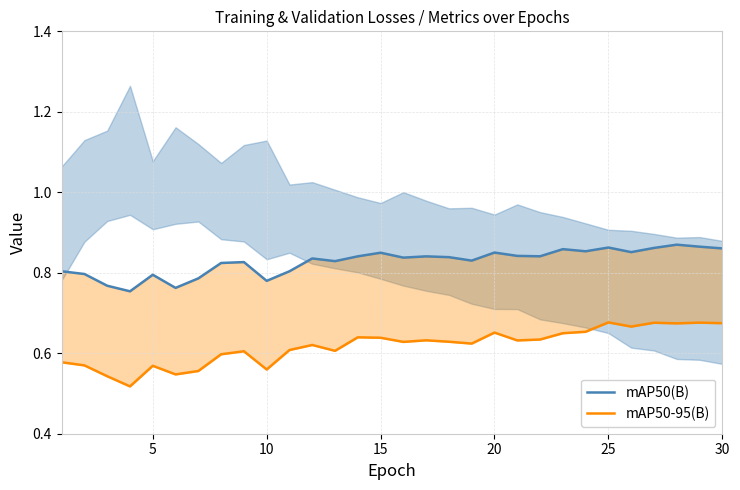

Reading right to left, what are all the values shown in this chart?

mAP50(B): 0.9	0.9	0.9	0.9	0.9	0.9	0.9	0.9	0.8	0.8	0.9	0.8	0.8	0.8	0.8	0.8	0.8	0.8	0.8	0.8	0.8	0.8	0.8	0.8	0.8	0.8	0.8	0.8	0.8	0.8
mAP50-95(B): 0.7	0.7	0.7	0.7	0.7	0.7	0.7	0.6	0.6	0.6	0.7	0.6	0.6	0.6	0.6	0.6	0.6	0.6	0.6	0.6	0.6	0.6	0.6	0.6	0.5	0.6	0.5	0.5	0.6	0.6